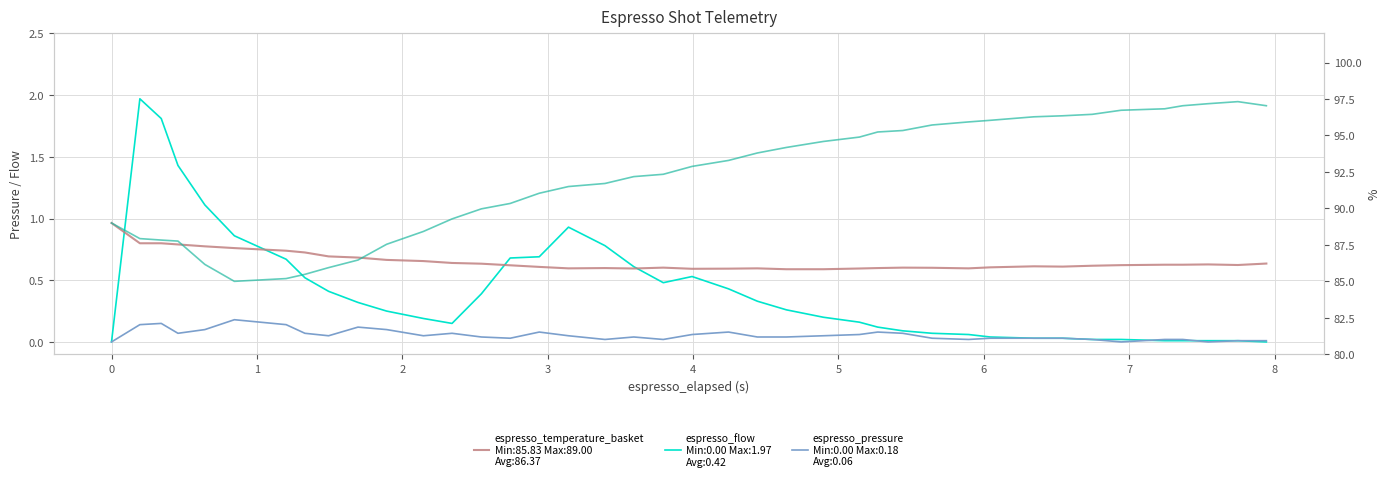

True or false: espresso_flow has more than 1 points higher than both neighbors.

True